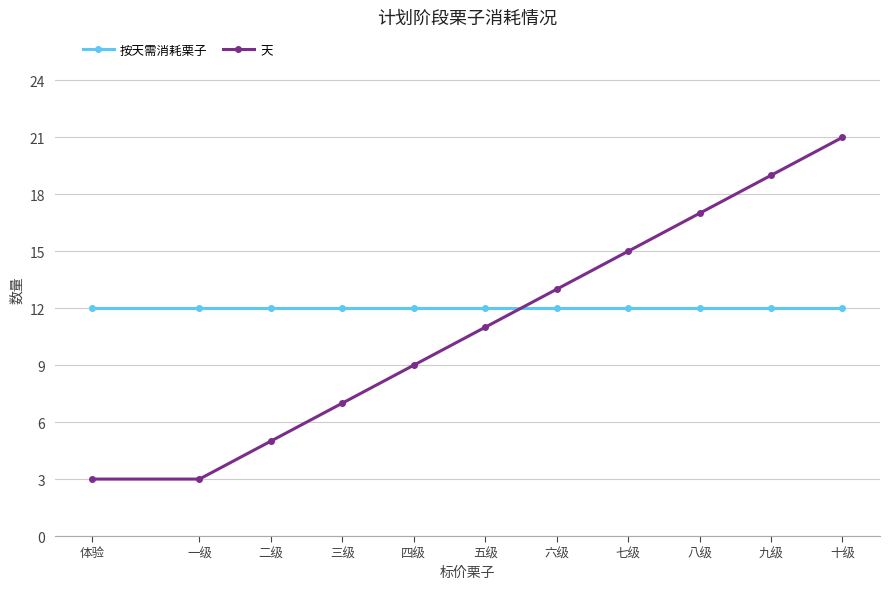

What is the highest value of the 天 series?

21